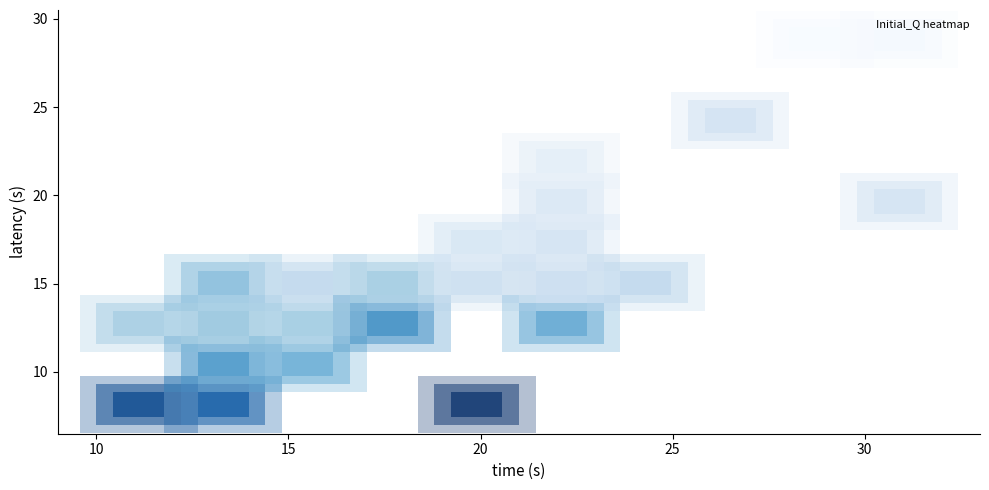

What is the average X value?

21.0